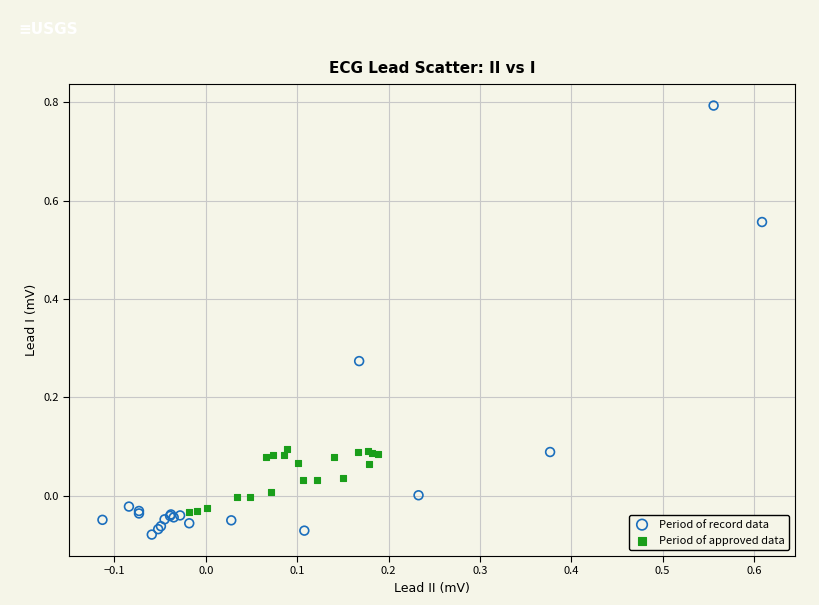

Which series reaches the minimum Y coordinate?

Period of record data